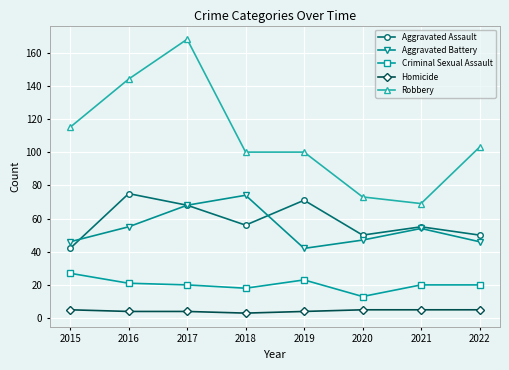

Which label corresponds to the largest value in the chart?

2017